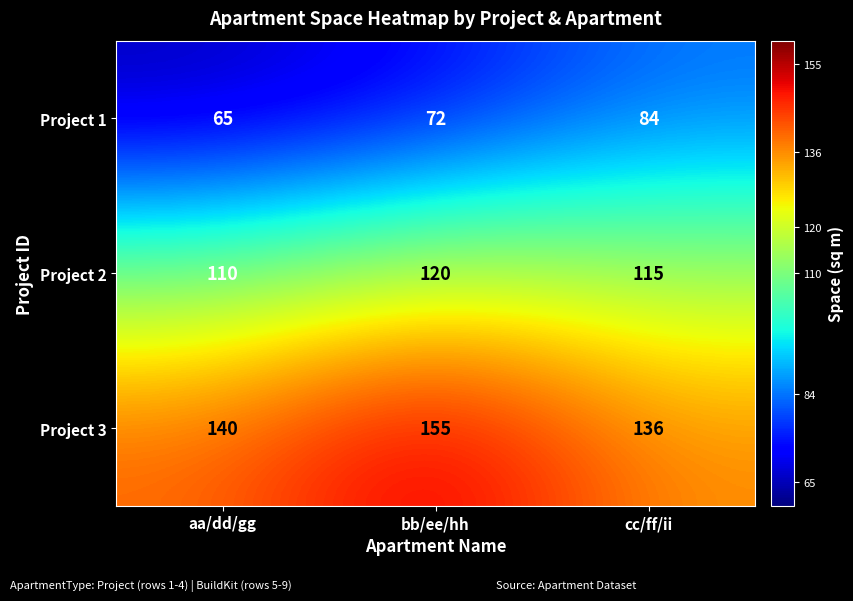

Which series changed the most between bb/ee/hh and cc/ff/ii?

Project 3